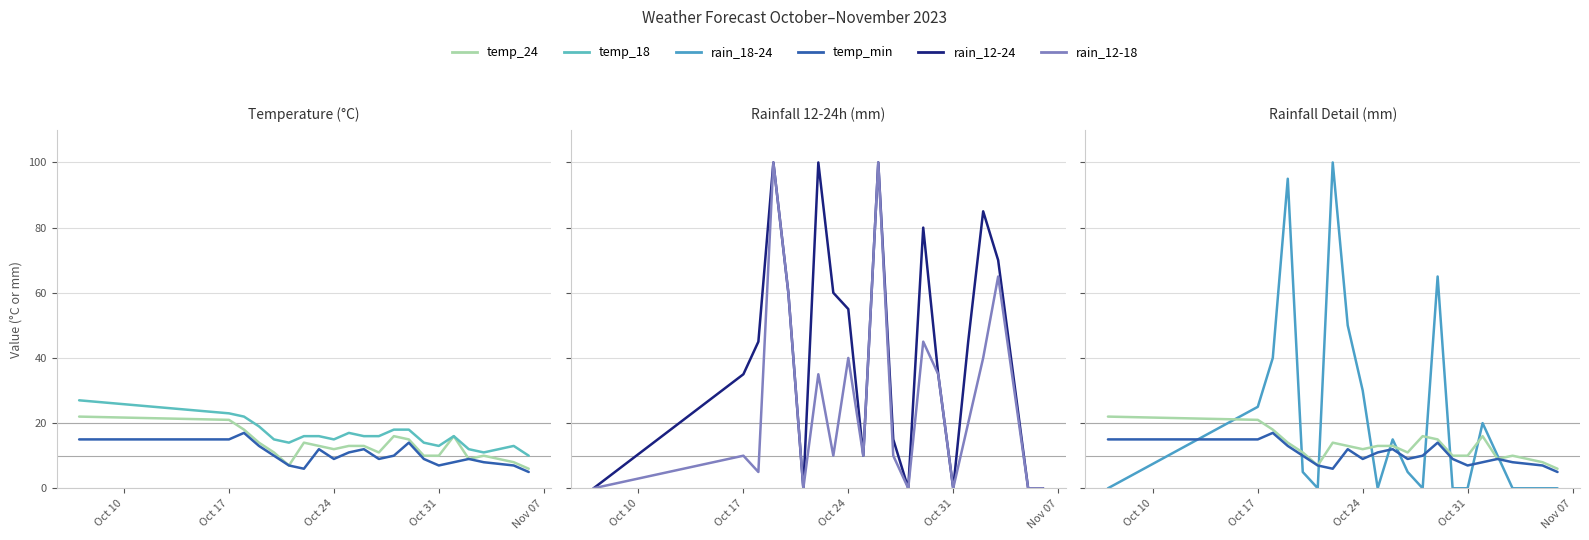

True or false: rain_12-24 and rain_12-18 cross at least once.

False